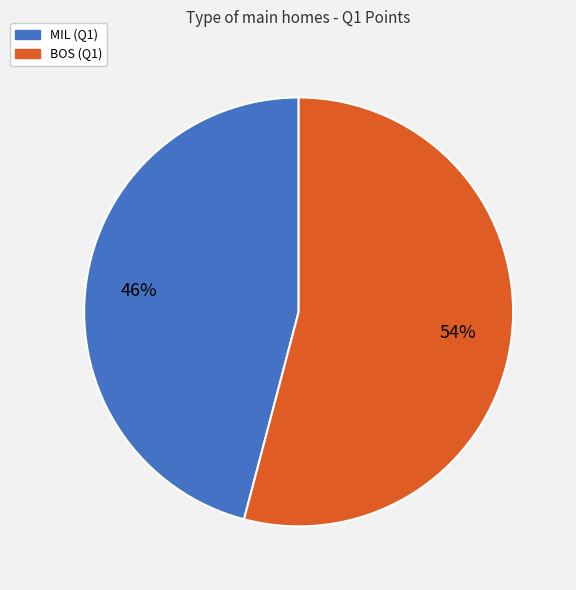

To the nearest percent, what is the difference between the BOS and MIL slice percentages?

8%